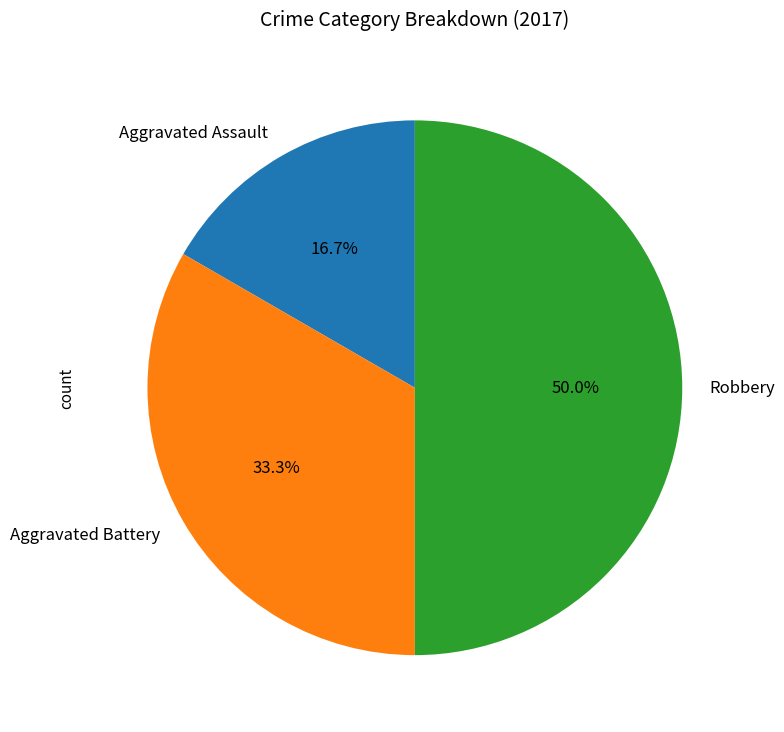

Which category has the biggest portion of the pie?

Robbery